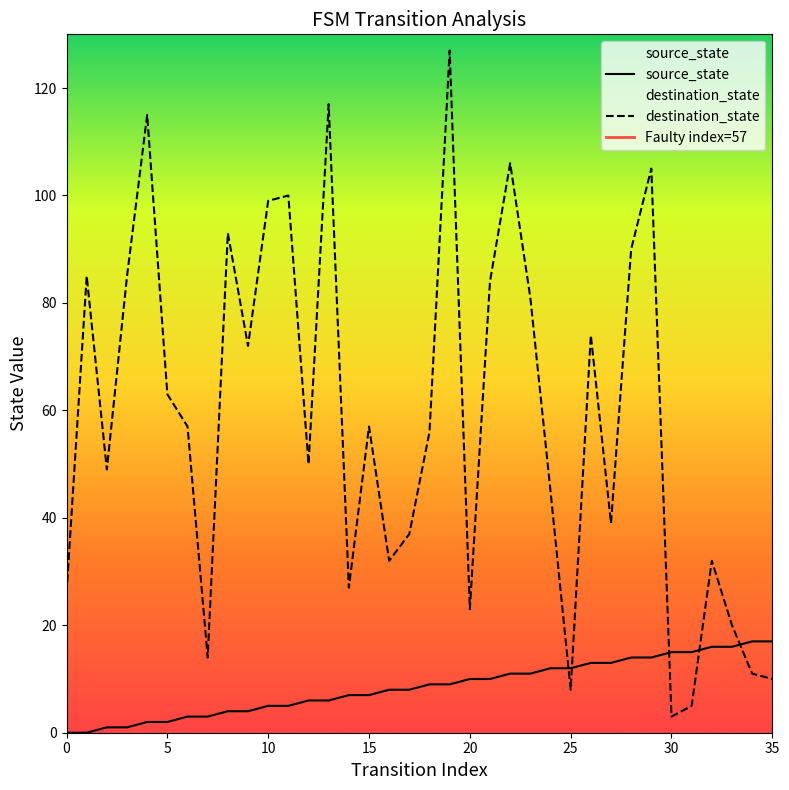

The value of destination_state at 3 is 85. True or false?

True